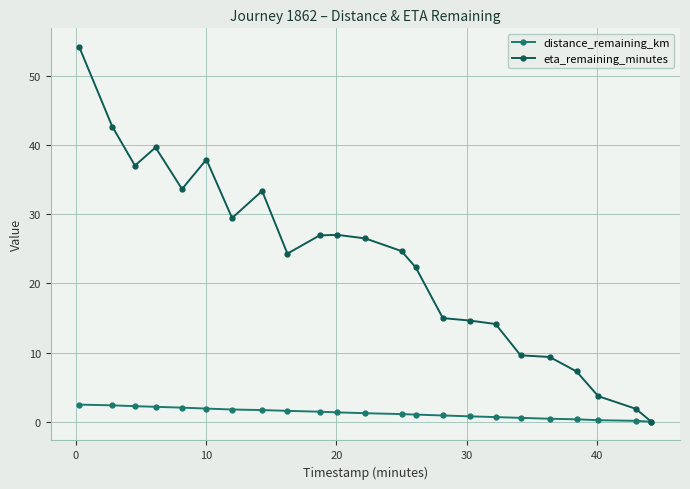

What is the value of the eta_remaining_minutes point at the 19th from the left?

9.4